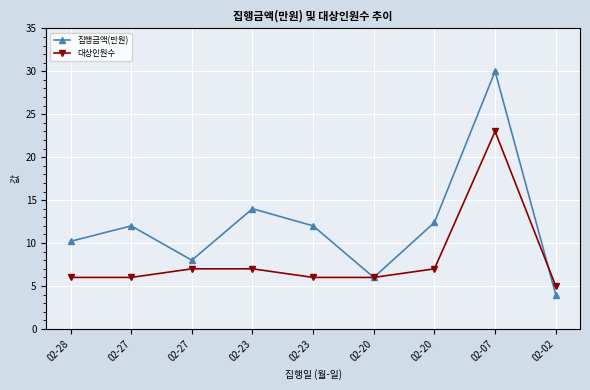

What is the highest value of the 집행금액(만원) series?

30.0